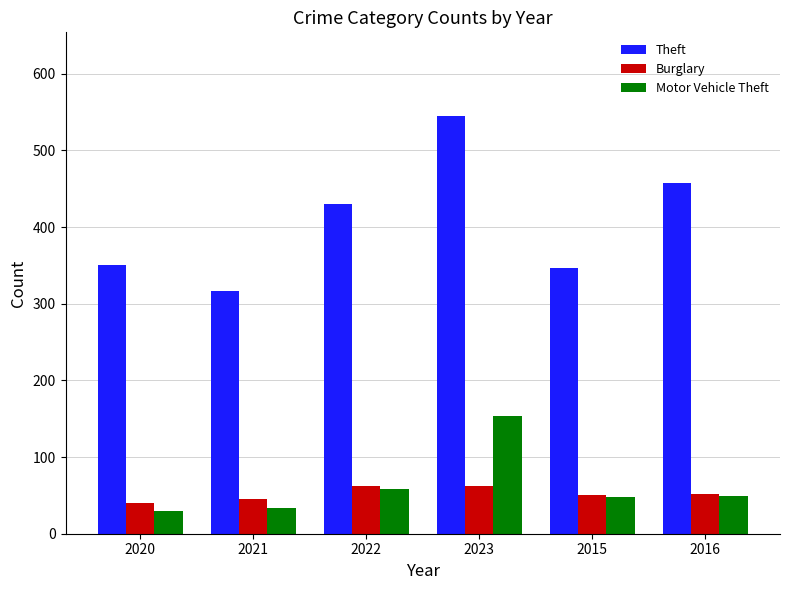

Are the bars grouped side by side (vs. stacked)?

Yes